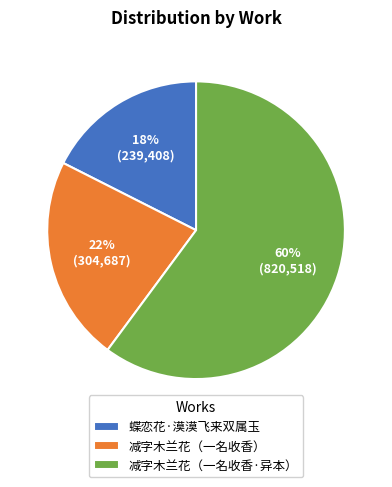

True or false: 减字木兰花（一名收香） accounts for 22% of the total.

True